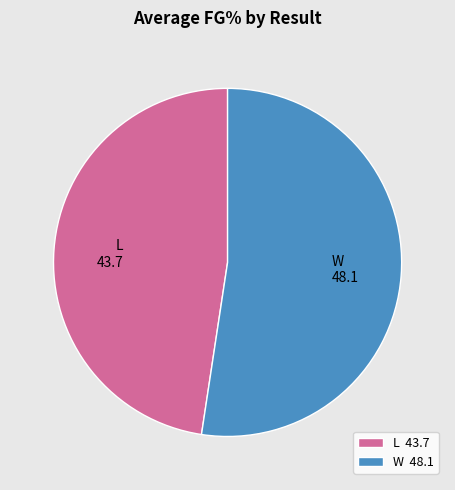

How many segments does this pie chart have?

2